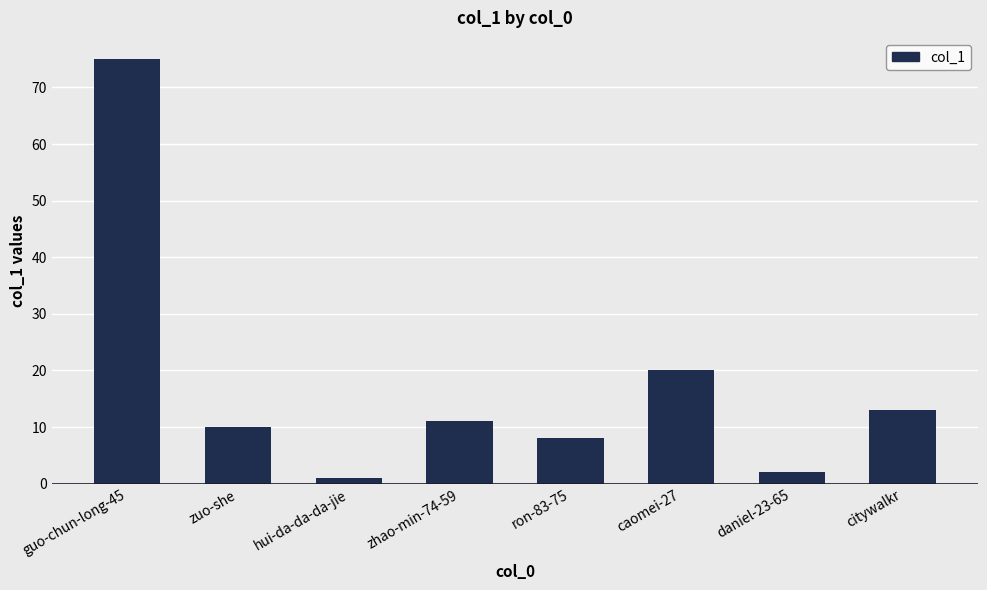

What is the difference between the values at zuo-she and zhao-min-74-59?

1